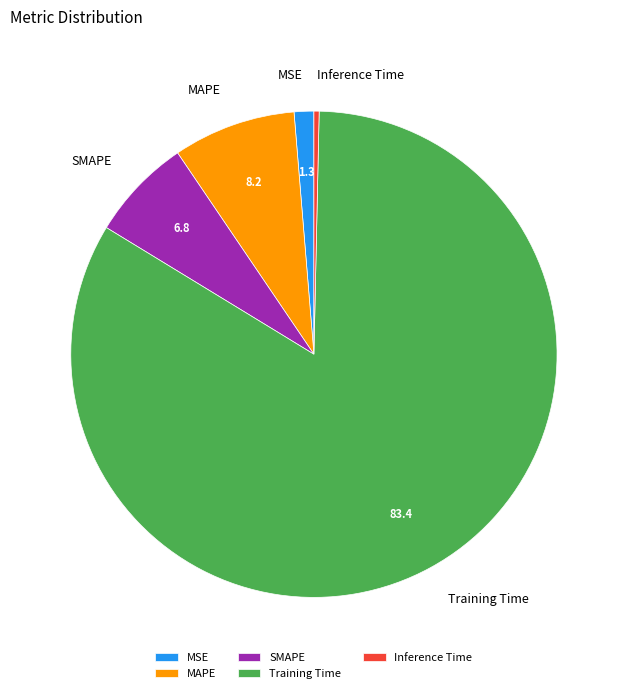

Which slice is the largest?

Training Time